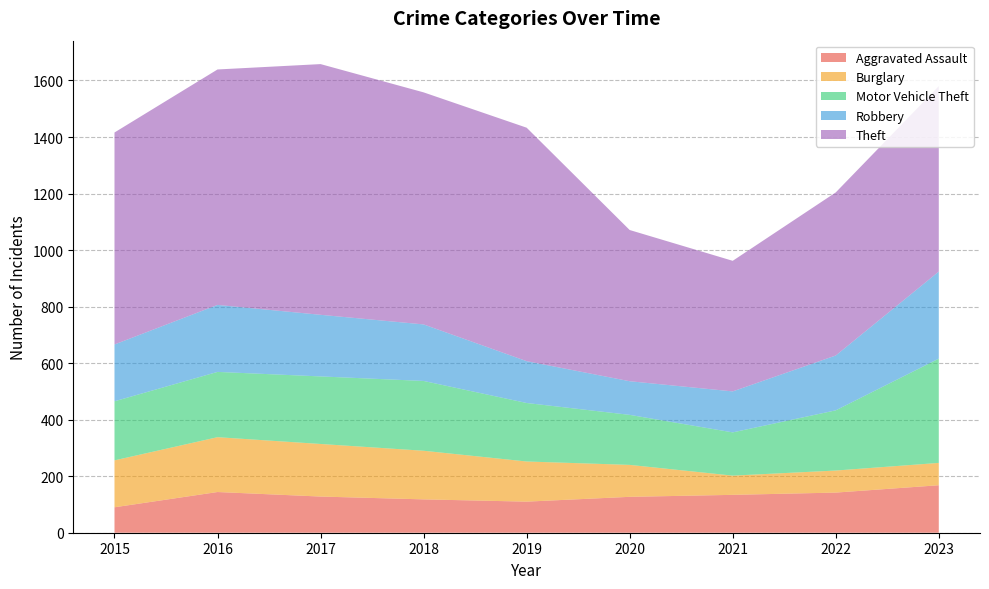

Reading right to left, list all the values displayed in this chart.

Aggravated Assault: 2023=168	2022=142	2021=134	2020=127	2019=110	2018=118	2017=128	2016=144	2015=90
Burglary: 2023=79	2022=78	2021=68	2020=113	2019=142	2018=172	2017=186	2016=194	2015=166
Motor Vehicle Theft: 2023=369	2022=213	2021=153	2020=177	2019=207	2018=247	2017=239	2016=231	2015=209
Robbery: 2023=308	2022=194	2021=145	2020=119	2019=148	2018=200	2017=218	2016=237	2015=201
Theft: 2023=656	2022=577	2021=462	2020=535	2019=826	2018=821	2017=887	2016=833	2015=750